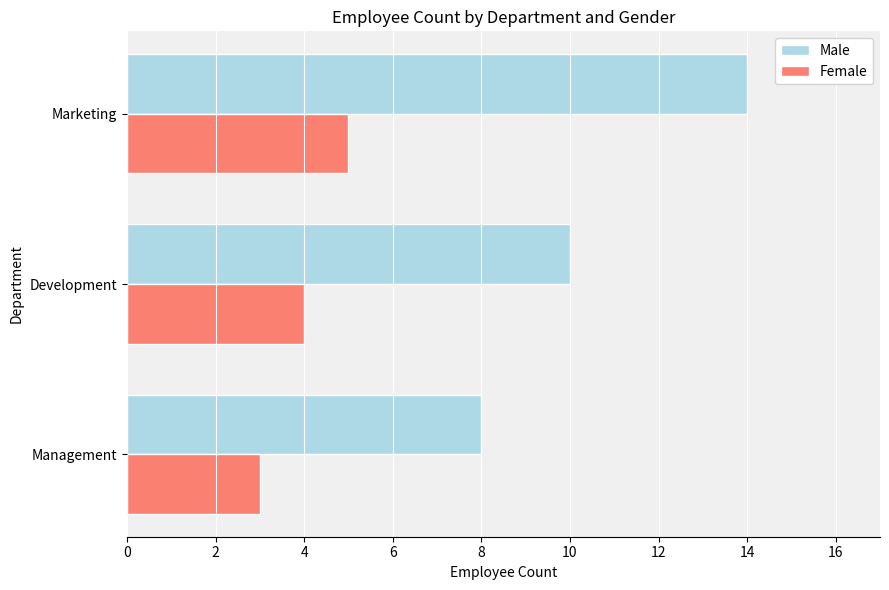

Rank the series by their maximum value, from highest to lowest.

Male, Female